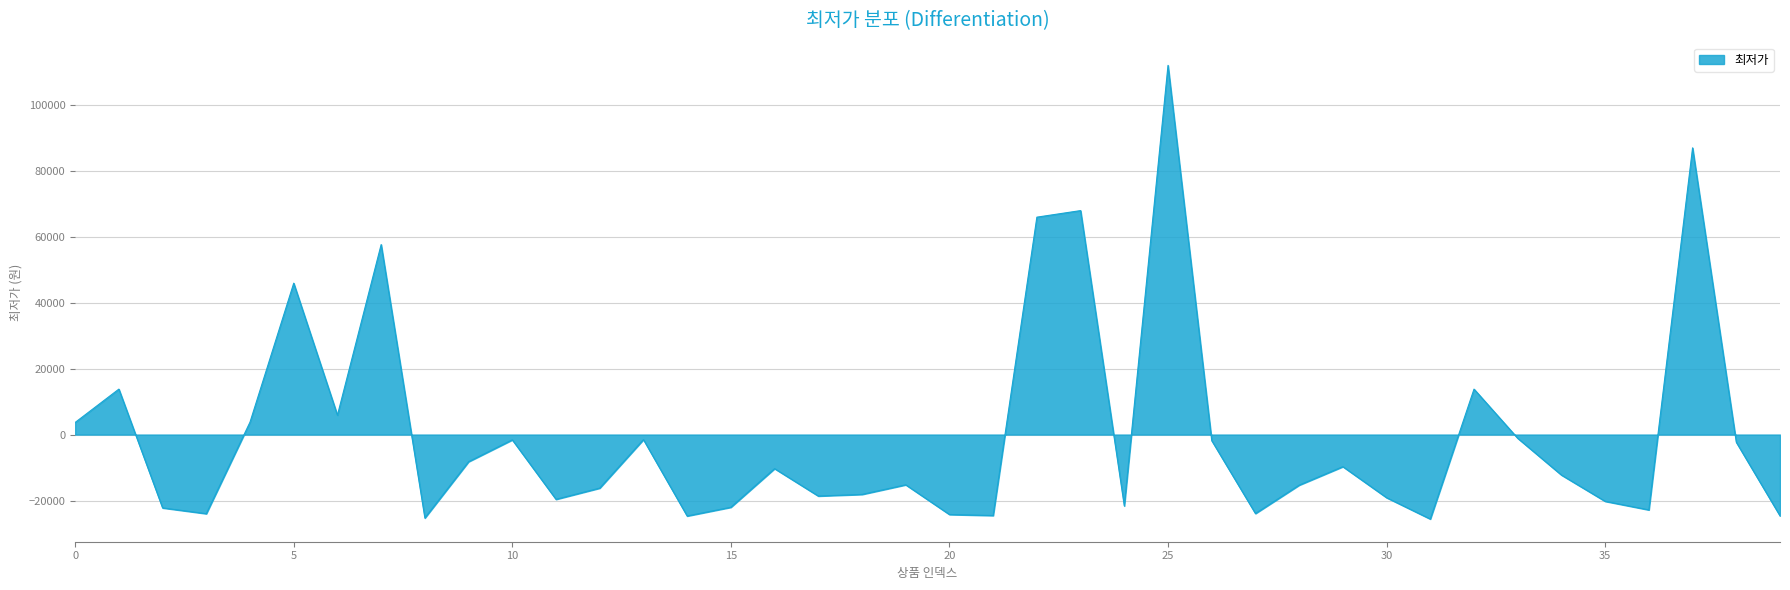

What is the smallest value displayed?

-25590.5